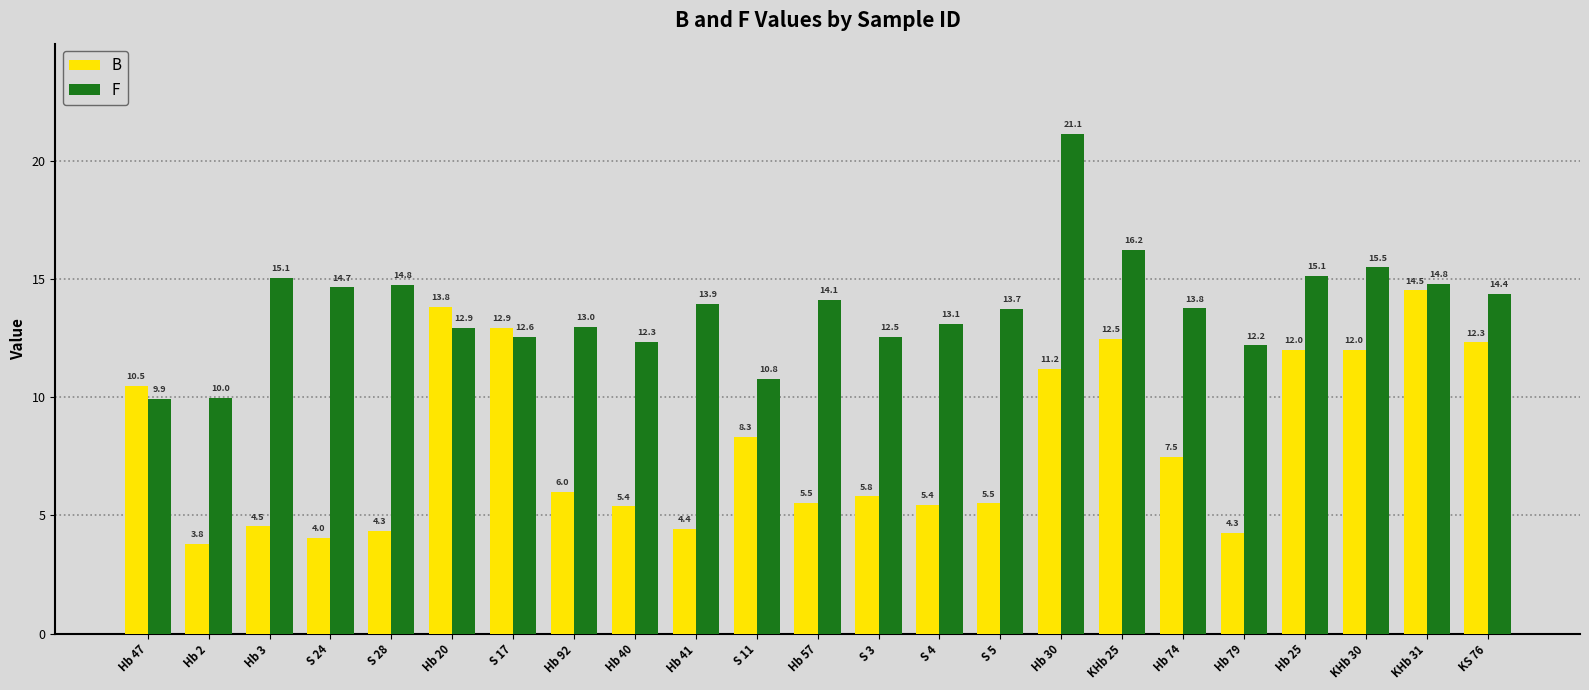

What is the label of the 4th bar from the right?

Hb 25